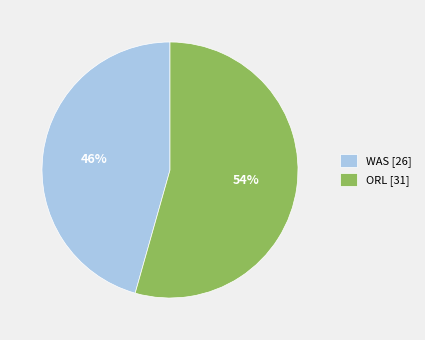

To the nearest percent, what is the average slice percentage?

50%